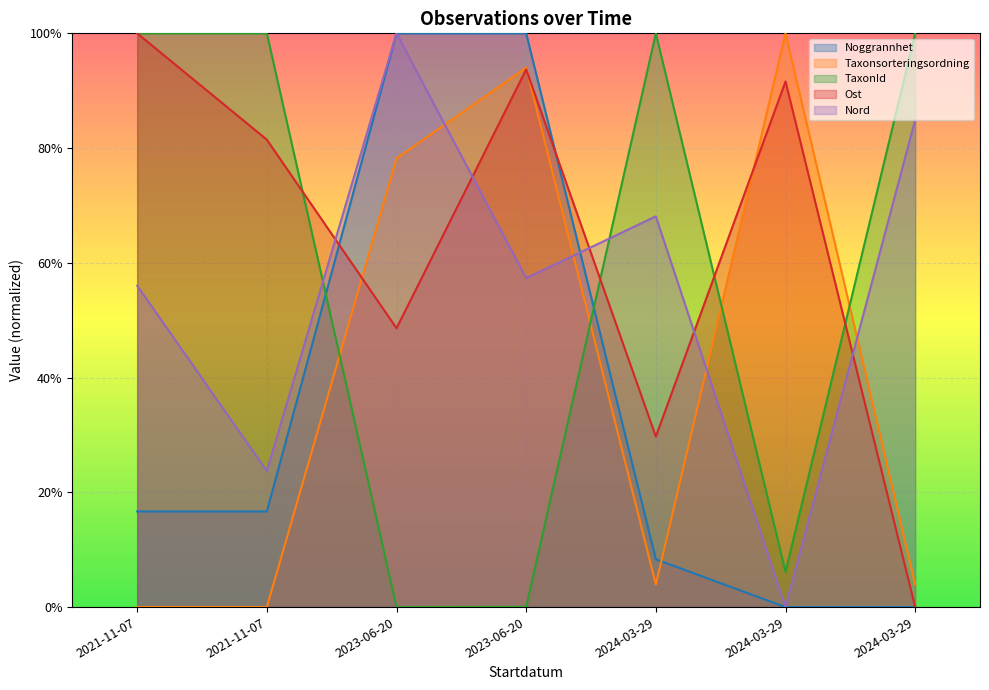

Which category has the lowest value in the Ost series?

2024-03-29